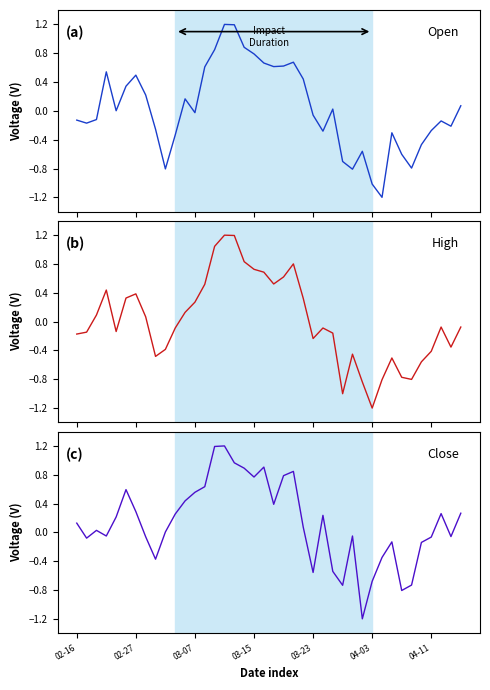

What is the sum of all Close values?

5.3